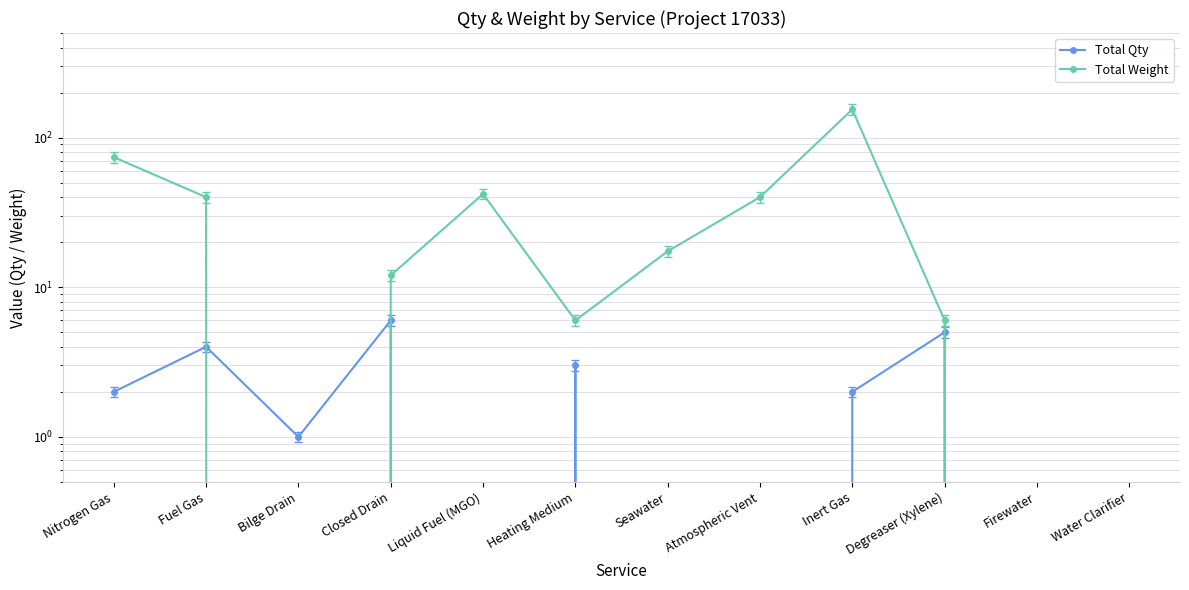

True or false: Total Weight and Total Qty cross at least once.

True